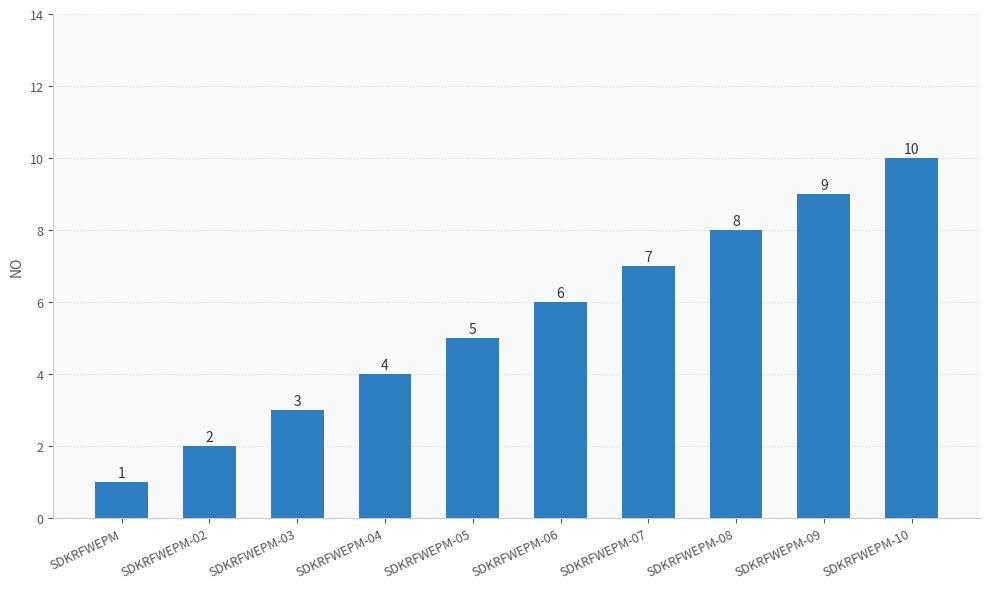

Reading left to right, transcribe all the data shown in this chart.

SDKRFWEPM=1	SDKRFWEPM-02=2	SDKRFWEPM-03=3	SDKRFWEPM-04=4	SDKRFWEPM-05=5	SDKRFWEPM-06=6	SDKRFWEPM-07=7	SDKRFWEPM-08=8	SDKRFWEPM-09=9	SDKRFWEPM-10=10